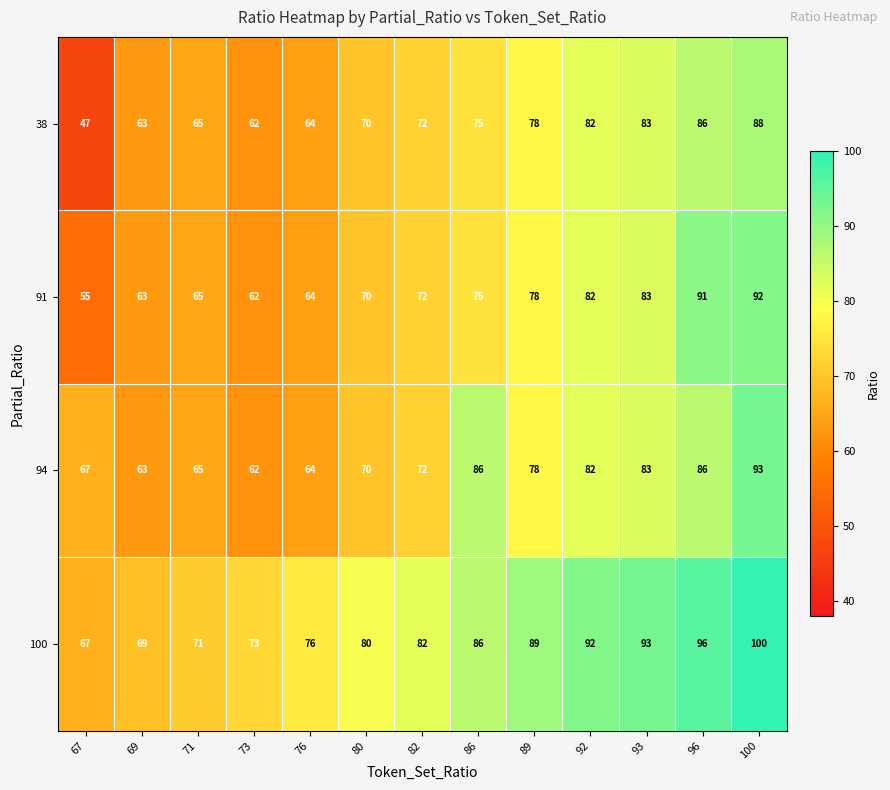

Which series has the largest total across all categories?

100